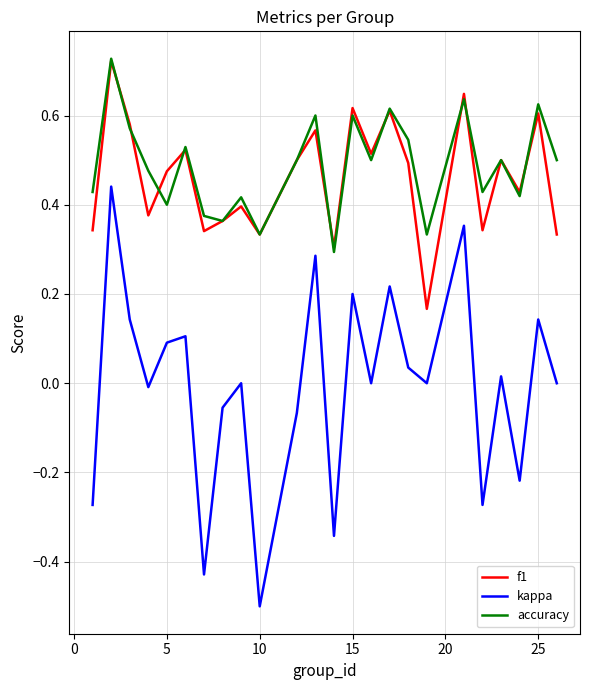

What is the smallest value displayed?

-0.5